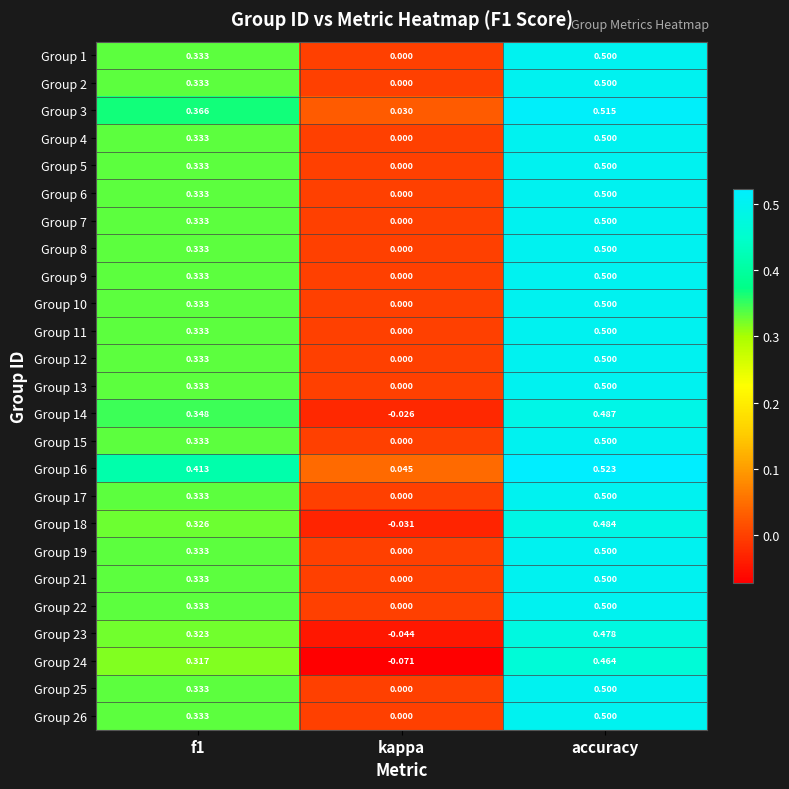

Which label corresponds to the largest value in the chart?

accuracy